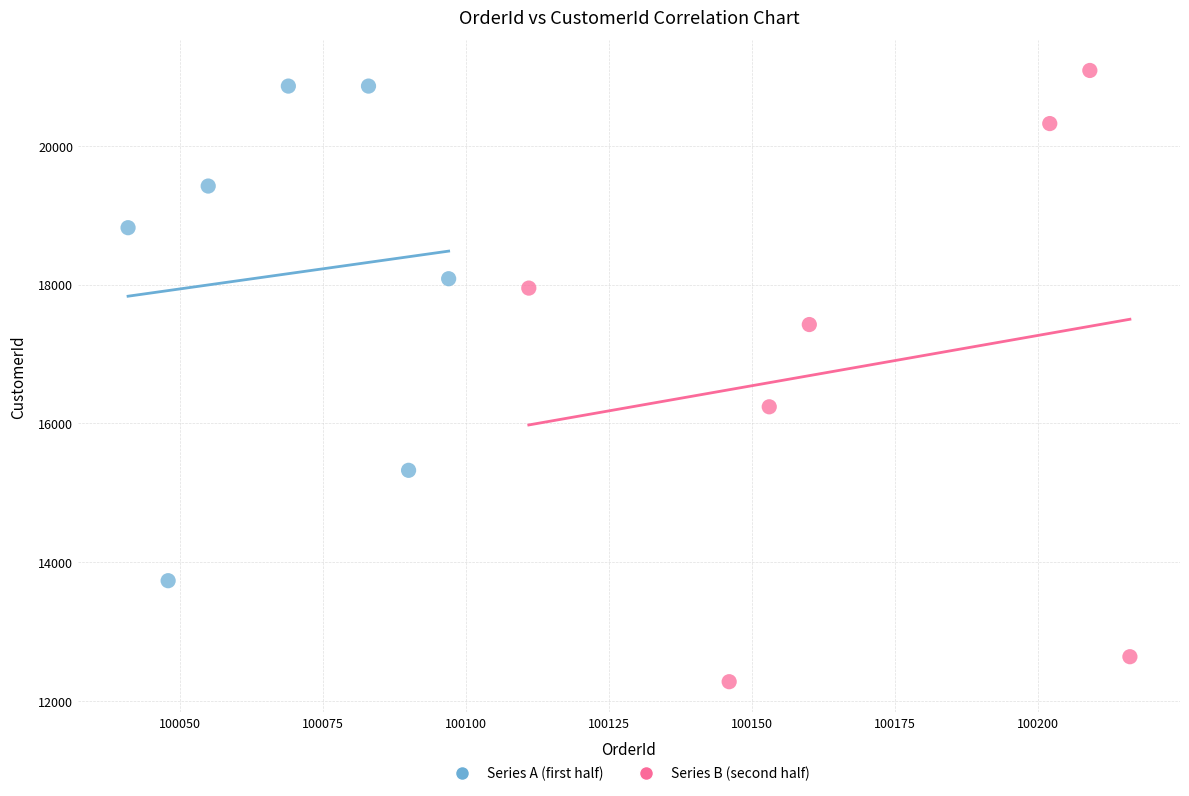

Which series has the widest spread of Y values?

Series B (second half)